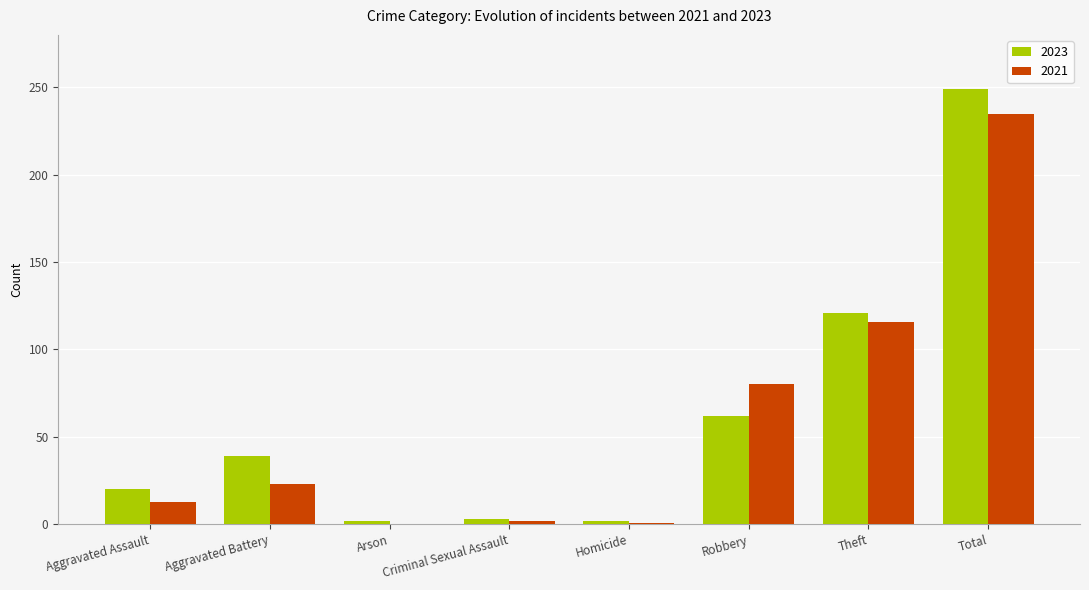

At which category is the sum across all series the highest?

Total